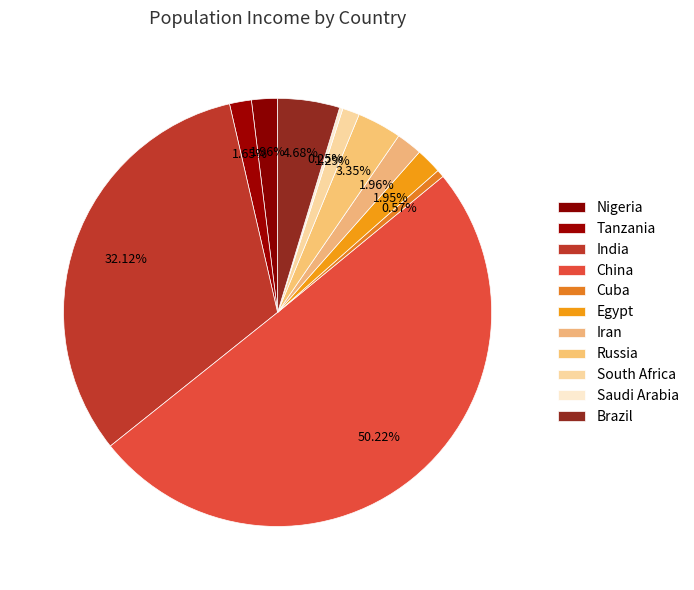

How many slices are in this pie chart?

11